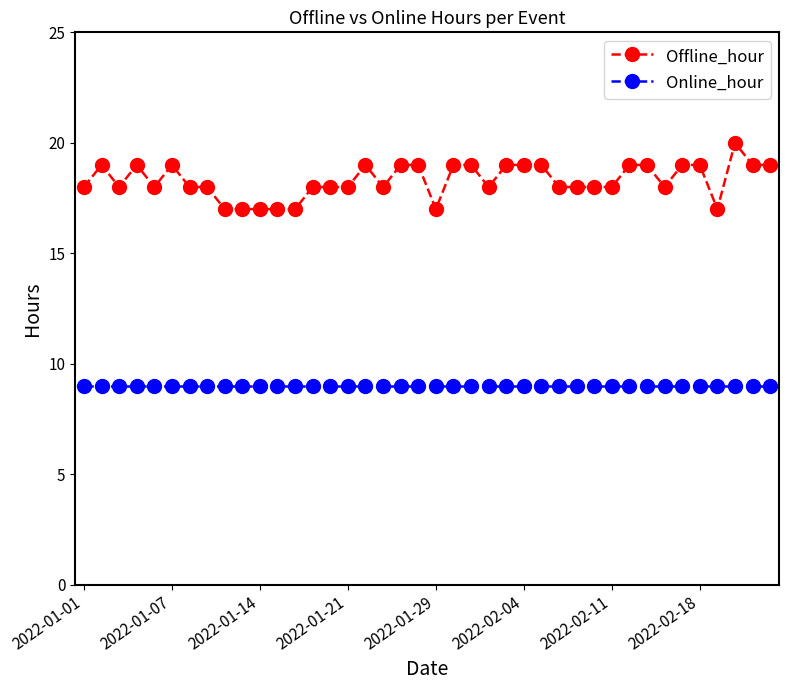

Reading left to right, extract all data points from this chart.

Offline_hour: 18	19	18	19	18	19	18	18	17	17	17	17	17	18	18	18	19	18	19	19	17	19	19	18	19	19	19	18	18	18	18	19	19	18	19	19	17	20	19	19
Online_hour: 9	9	9	9	9	9	9	9	9	9	9	9	9	9	9	9	9	9	9	9	9	9	9	9	9	9	9	9	9	9	9	9	9	9	9	9	9	9	9	9